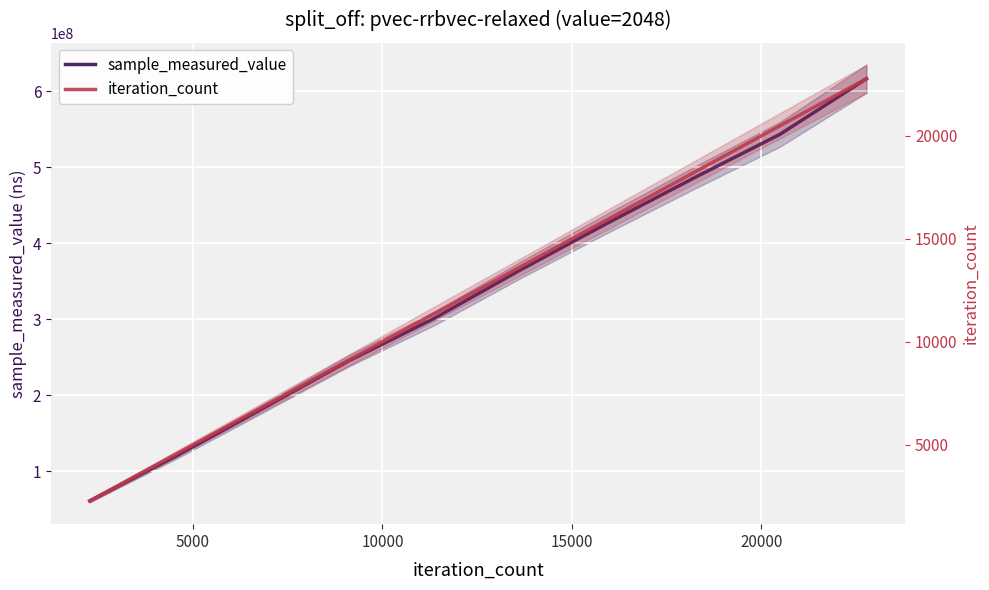

What is the total value across all series at 5000?

120198241